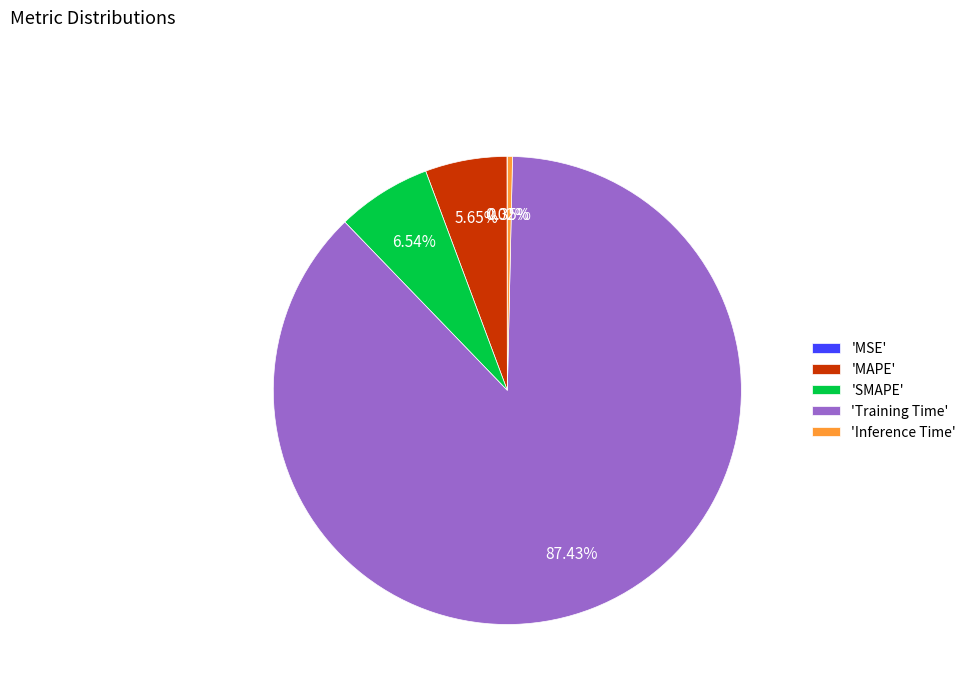

Which slice is the largest?

'Training Time'